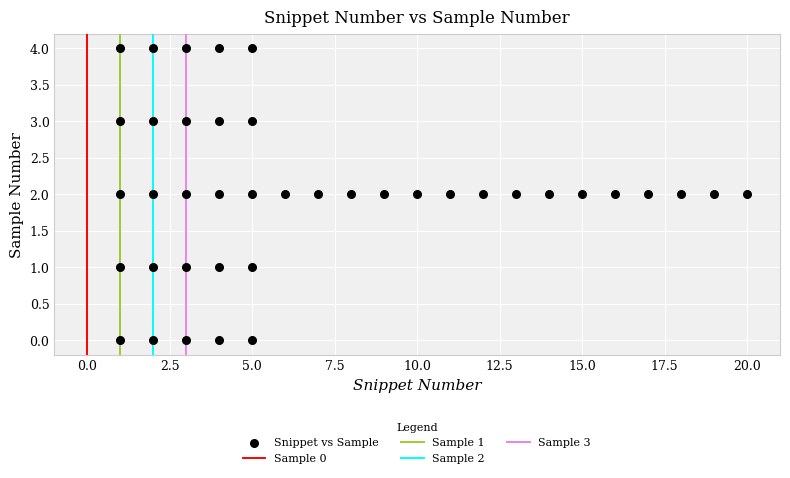

What is the range of Y values (max minus min)?

4